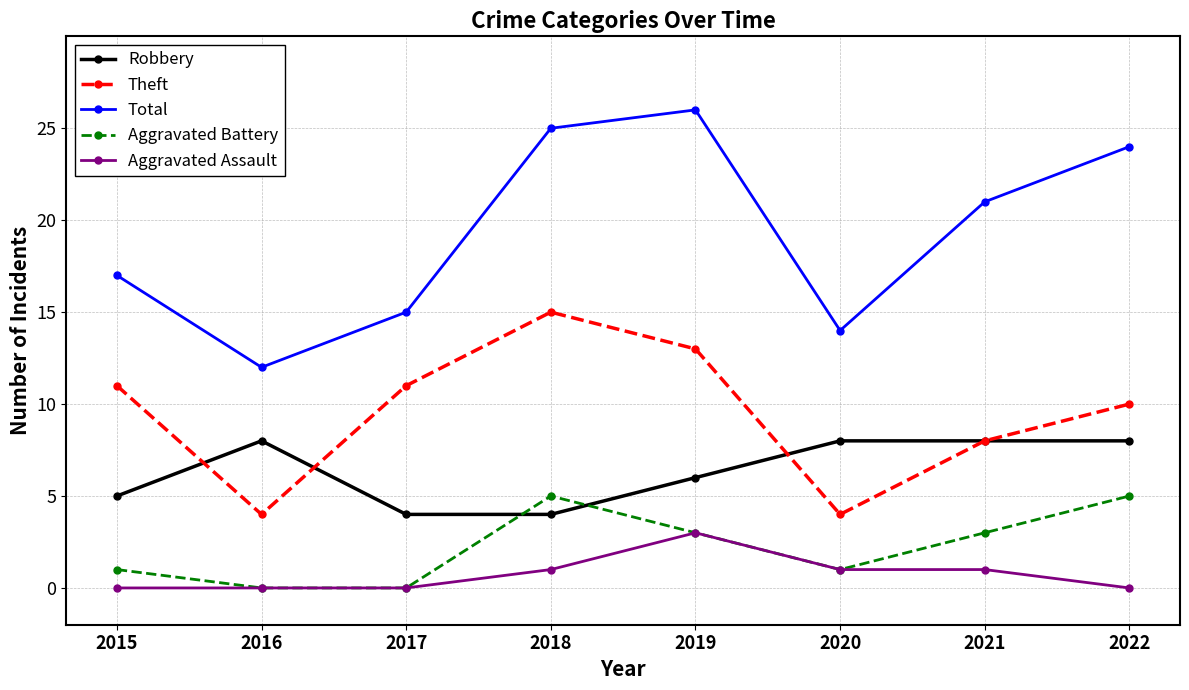

Is it true that Aggravated Battery equals 2 at 2015?

False